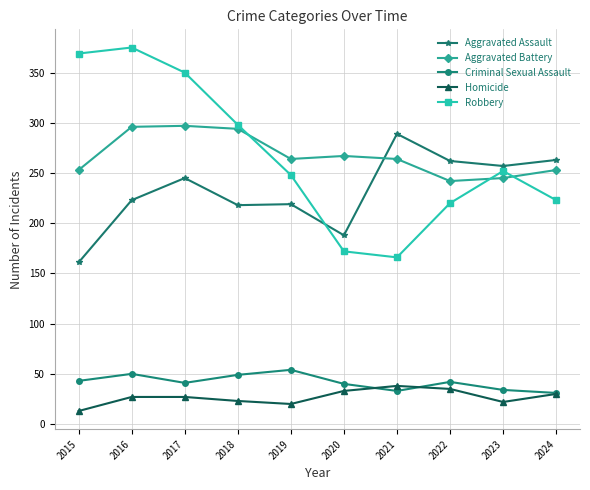

Count the number of data series in this chart.

5